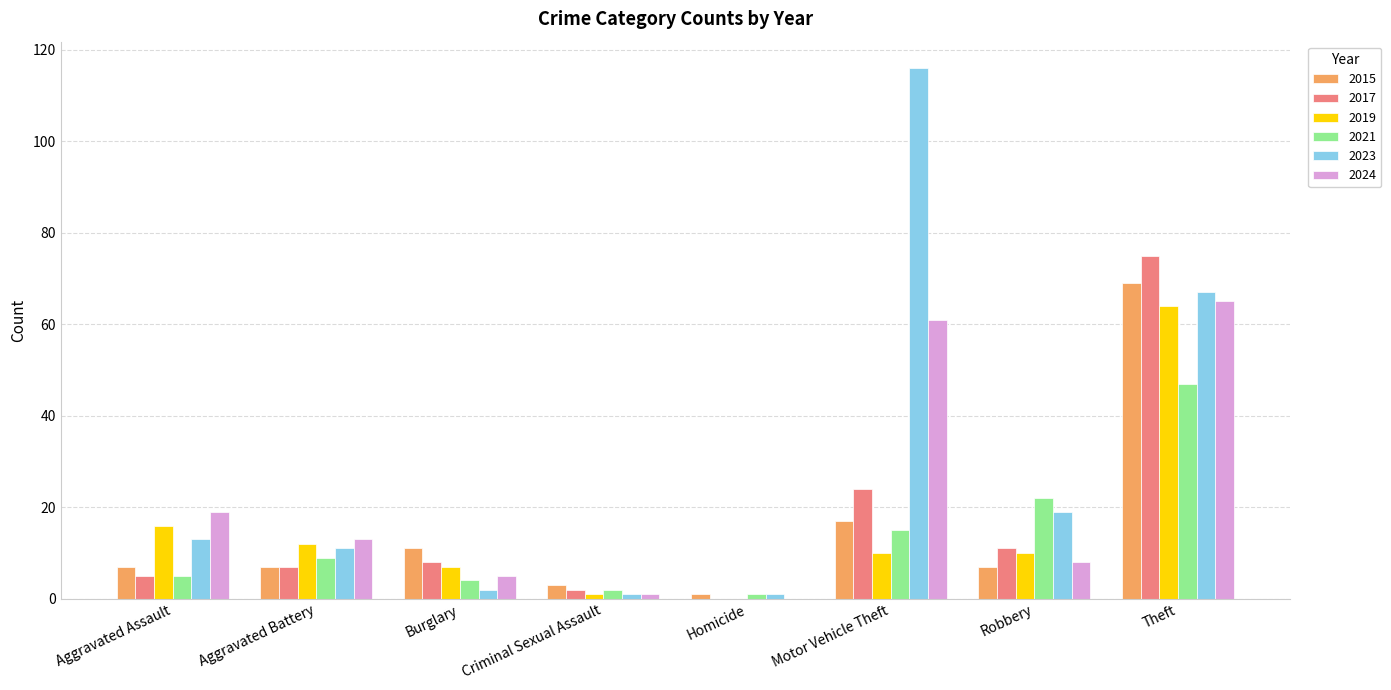

At which category is the sum across all series the highest?

Theft